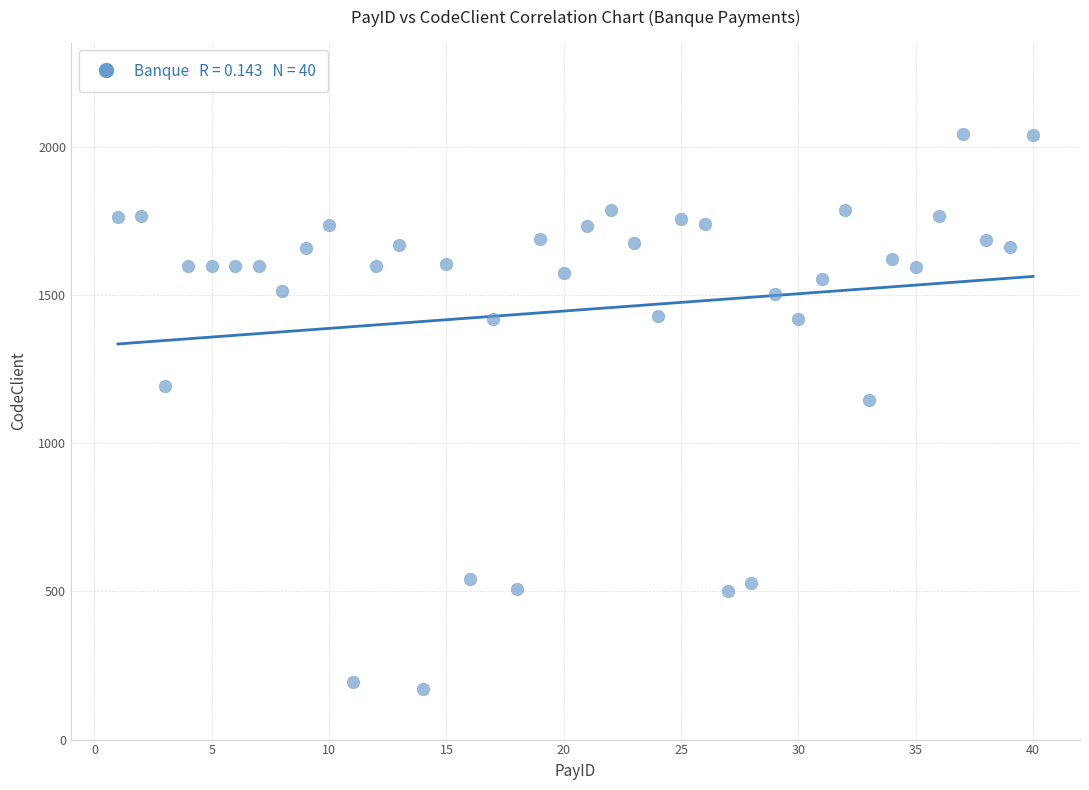

What is the range of X values (max minus min)?

39